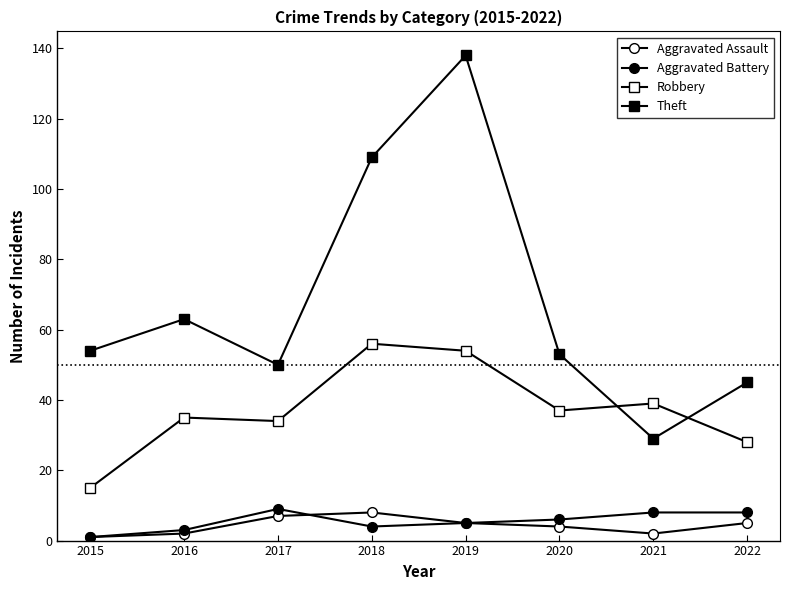

How many interior local valleys does the Aggravated Battery series have?

1